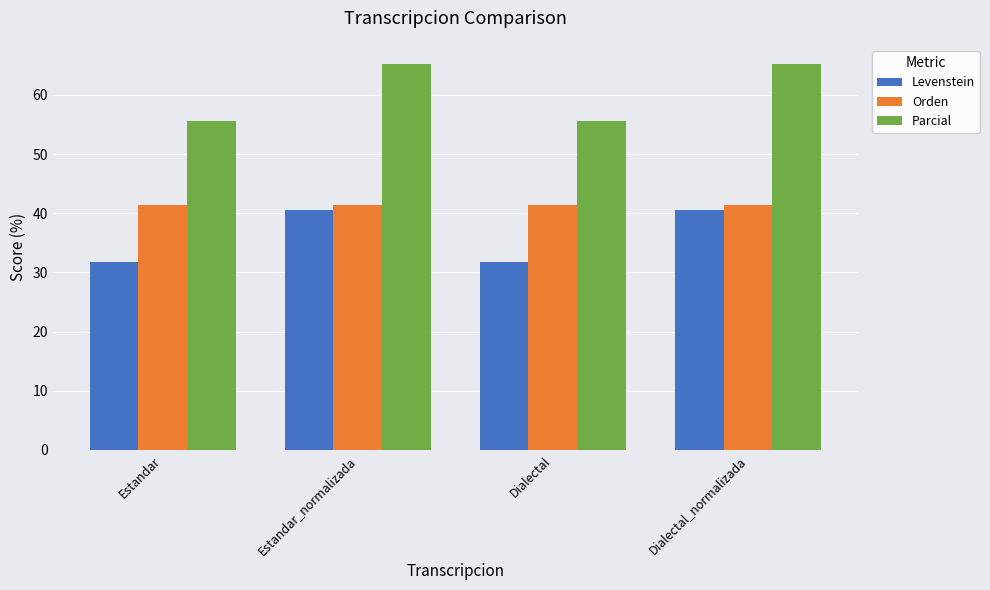

Which series has the largest range (max minus min)?

Parcial